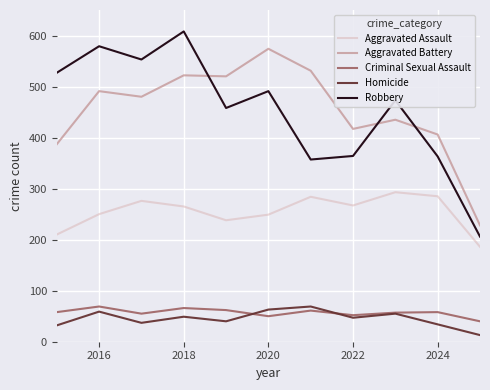

Which series has the largest range (max minus min)?

Robbery